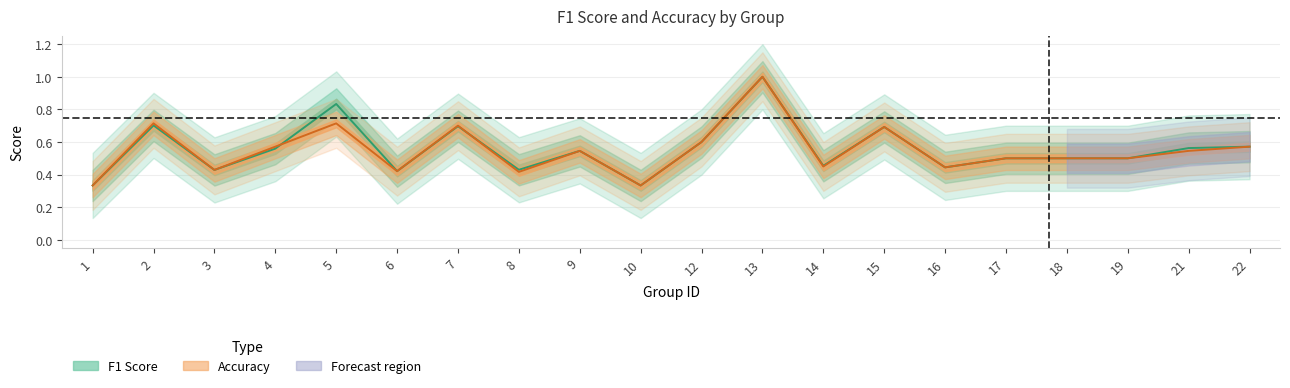

How many interior local peaks does the accuracy series have?

6